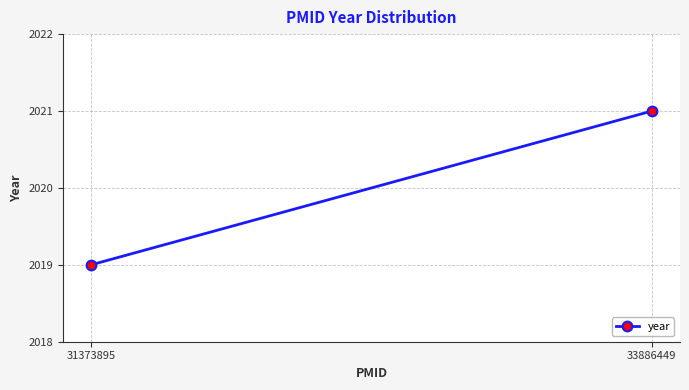

What is the value of the 1st point from the left?

2019